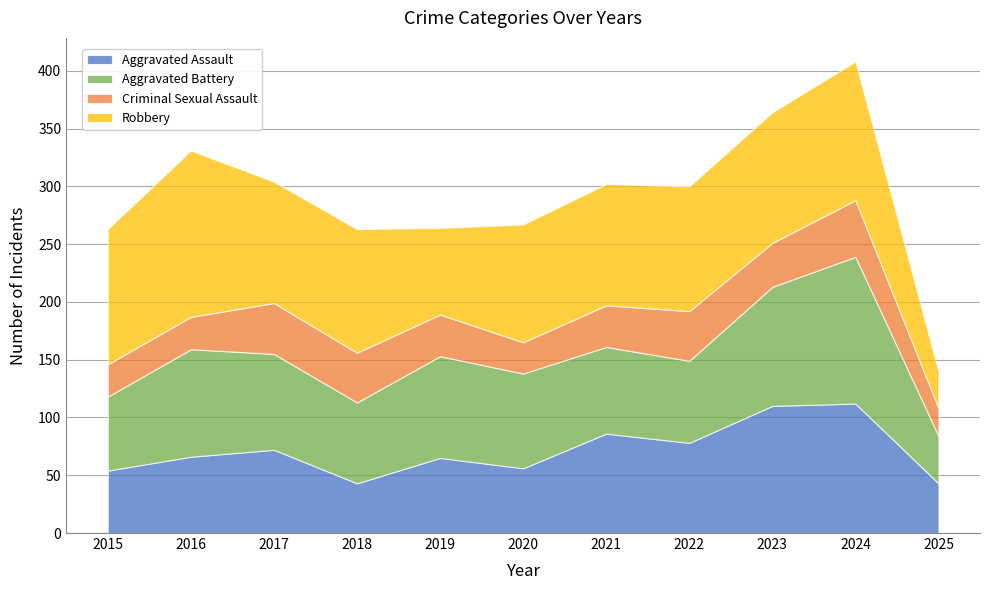

What is the value of the Robbery point at the 10th from the left?

120